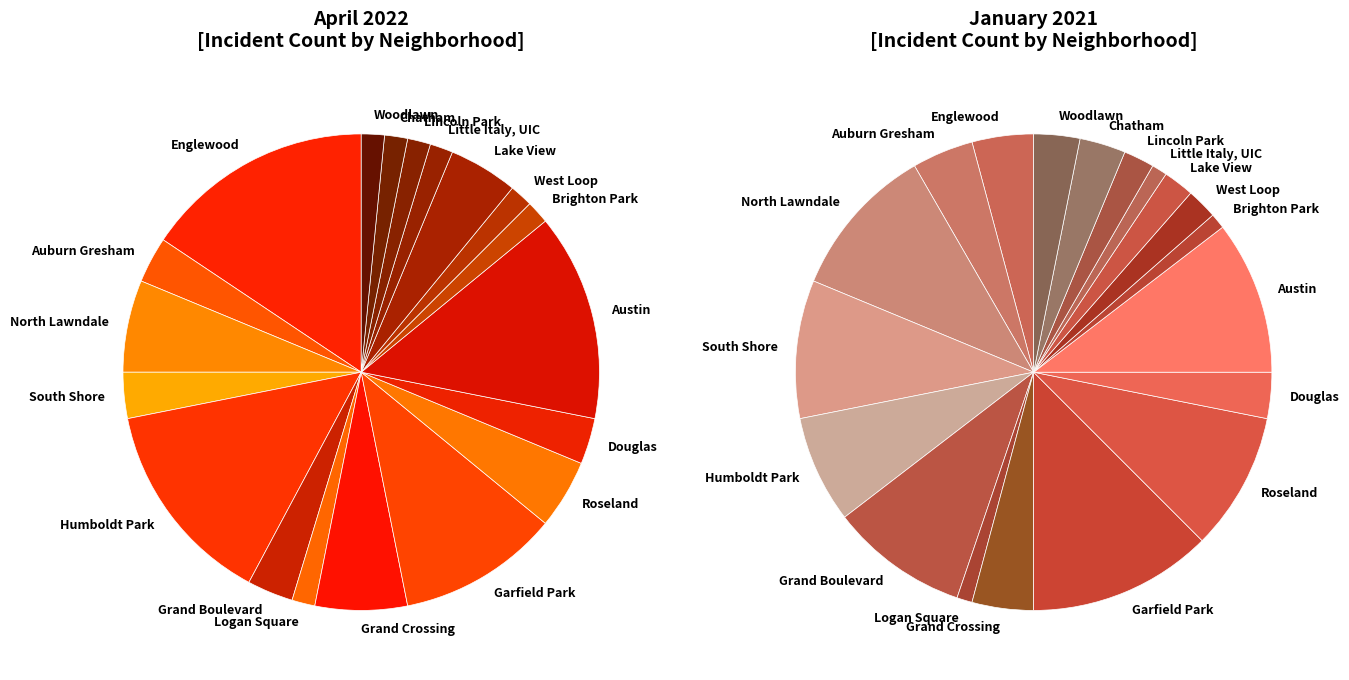

Is there any slice that represents more than half of the pie?

No